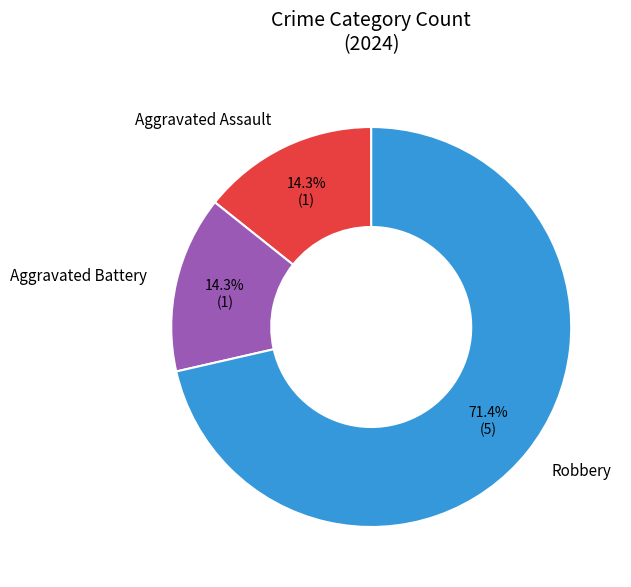

Is there any slice that represents more than half of the pie?

Yes